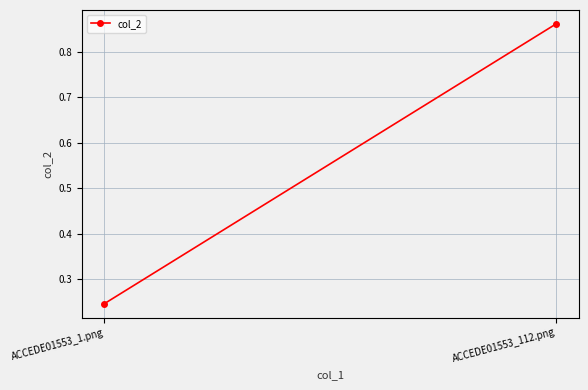

What is the label of the 2nd point from the right?

ACCEDE01553_1.png